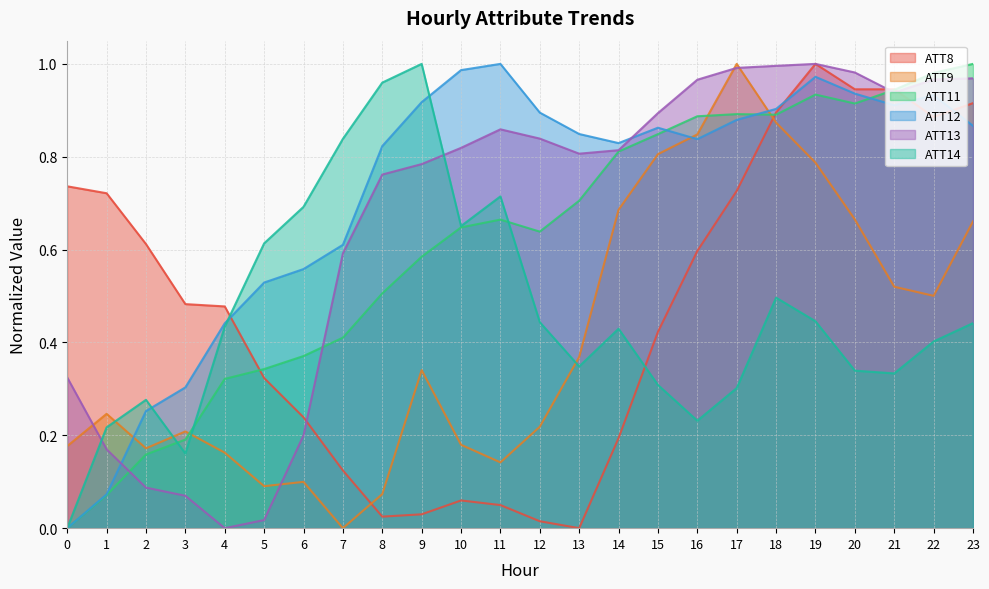

Reading left to right, transcribe all the data shown in this chart.

ATT8: 0.7	0.7	0.6	0.5	0.5	0.3	0.2	0.1	0.0	0.0	0.1	0.0	0.0	0.0	0.2	0.4	0.6	0.7	0.9	1.0	0.9	0.9	0.9	0.9
ATT9: 0.2	0.2	0.2	0.2	0.2	0.1	0.1	0.0	0.1	0.3	0.2	0.1	0.2	0.4	0.7	0.8	0.8	1.0	0.9	0.8	0.7	0.5	0.5	0.7
ATT11: 0.0	0.1	0.2	0.2	0.3	0.3	0.4	0.4	0.5	0.6	0.6	0.7	0.6	0.7	0.8	0.8	0.9	0.9	0.9	0.9	0.9	0.9	1.0	1.0
ATT12: 0.0	0.1	0.3	0.3	0.4	0.5	0.6	0.6	0.8	0.9	1.0	1.0	0.9	0.8	0.8	0.9	0.8	0.9	0.9	1.0	0.9	0.9	0.9	0.9
ATT13: 0.3	0.2	0.1	0.1	0.0	0.0	0.2	0.6	0.8	0.8	0.8	0.9	0.8	0.8	0.8	0.9	1.0	1.0	1.0	1.0	1.0	0.9	1.0	1.0
ATT14: 0.0	0.2	0.3	0.2	0.4	0.6	0.7	0.8	1.0	1.0	0.7	0.7	0.4	0.3	0.4	0.3	0.2	0.3	0.5	0.4	0.3	0.3	0.4	0.4